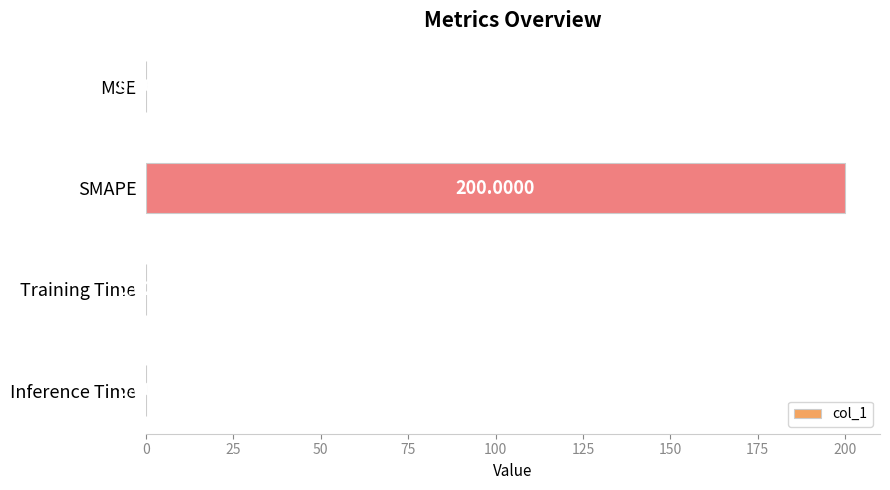

What is the sum of all values?

200.1